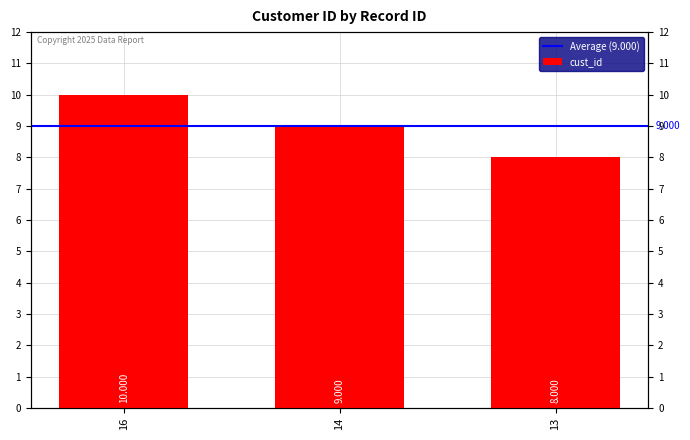

What is the difference between the maximum and minimum values?

2